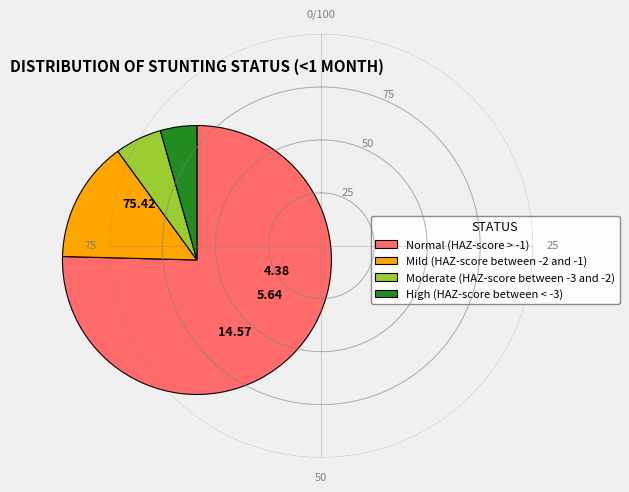

Which slice represents more than half of the pie?

Normal (HAZ-score > -1)